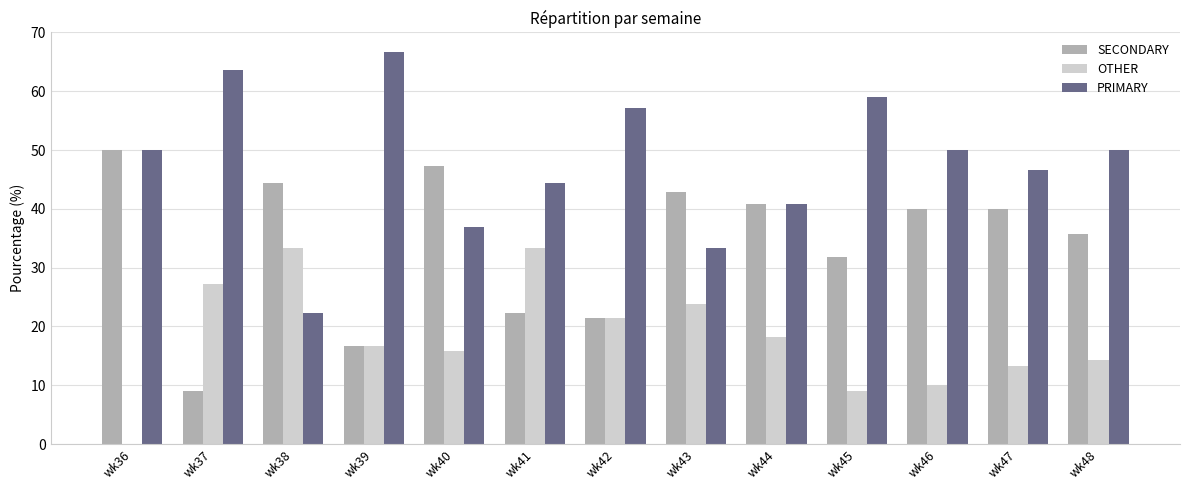

Where does the SECONDARY series first go above 40?

wk36